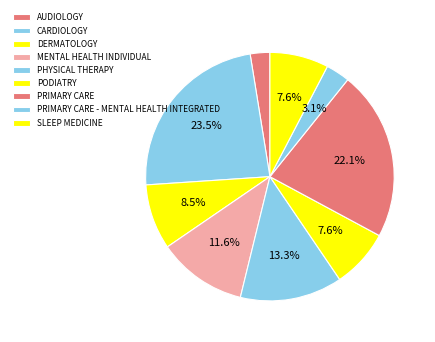

Approximately how many times larger is the value at SLEEP MEDICINE compared to CARDIOLOGY?

0.3